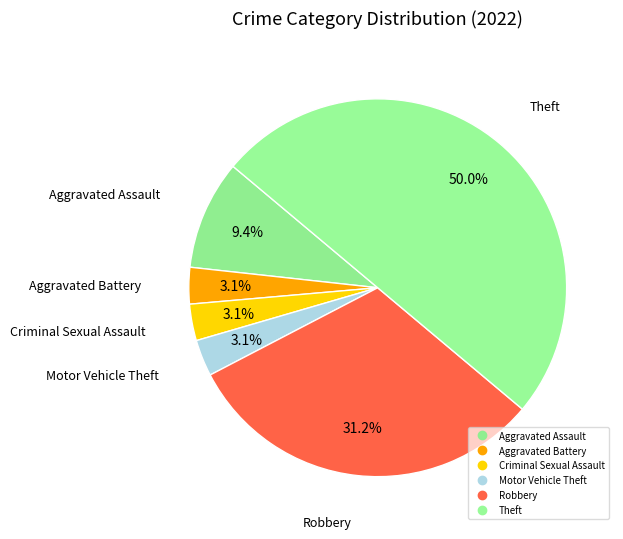

How many slices are in this pie chart?

6